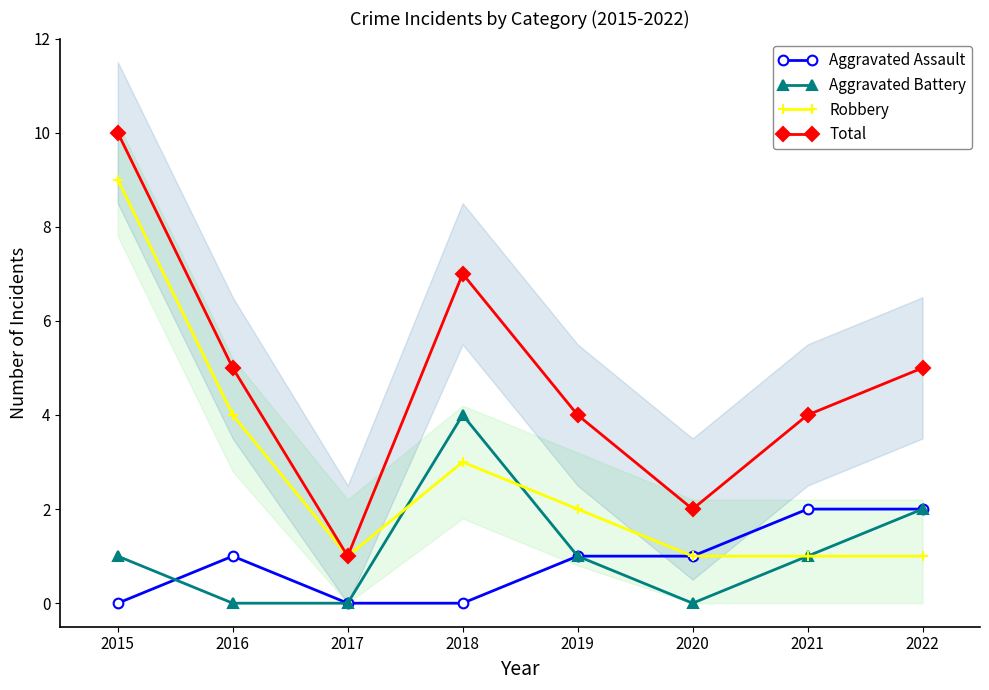

Where is Aggravated Assault nearest to the value 1?

2016